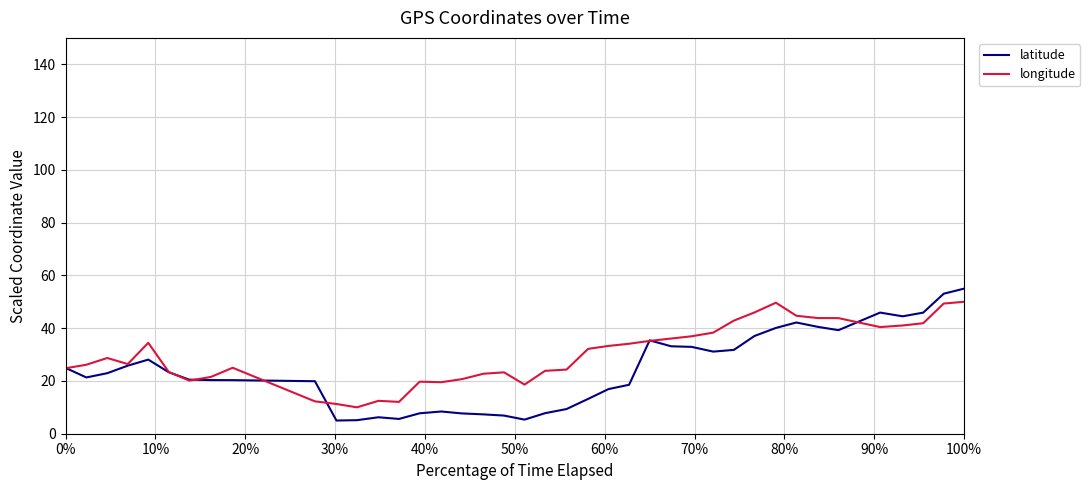

Which series has the widest spread of values?

latitude